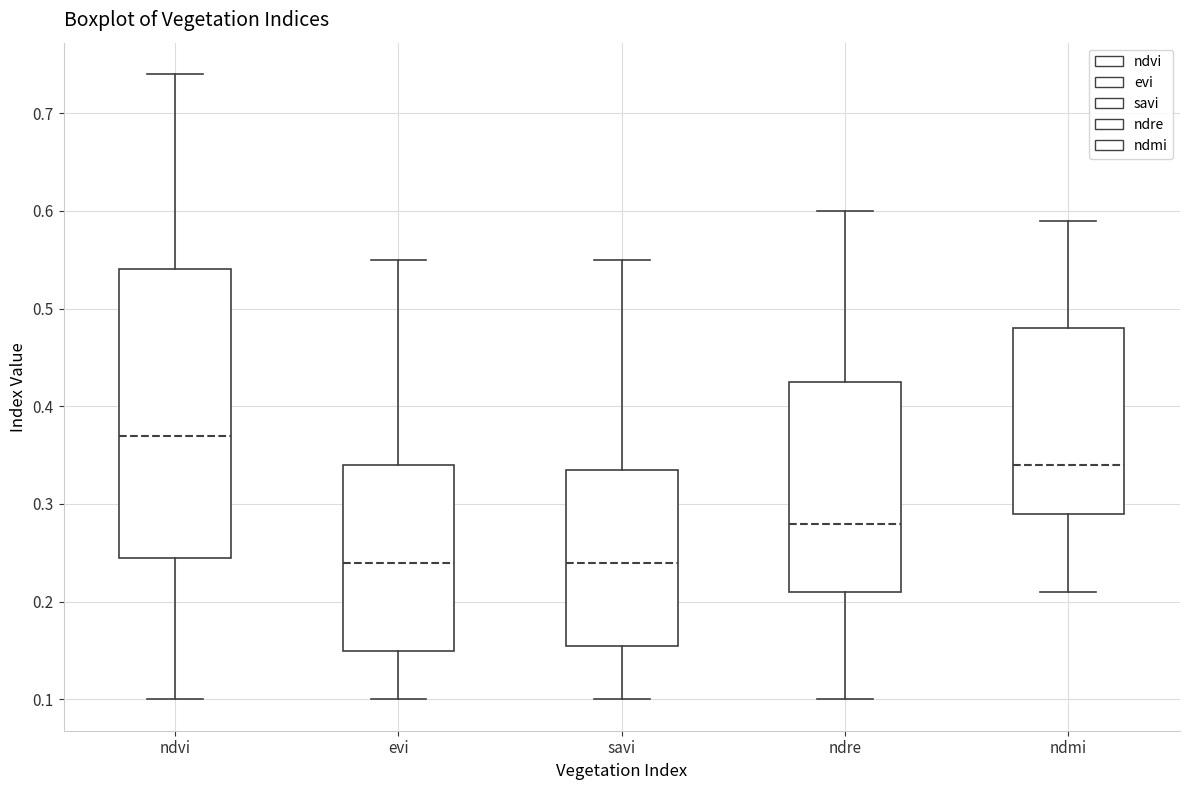

Which box has the highest median line?

ndvi